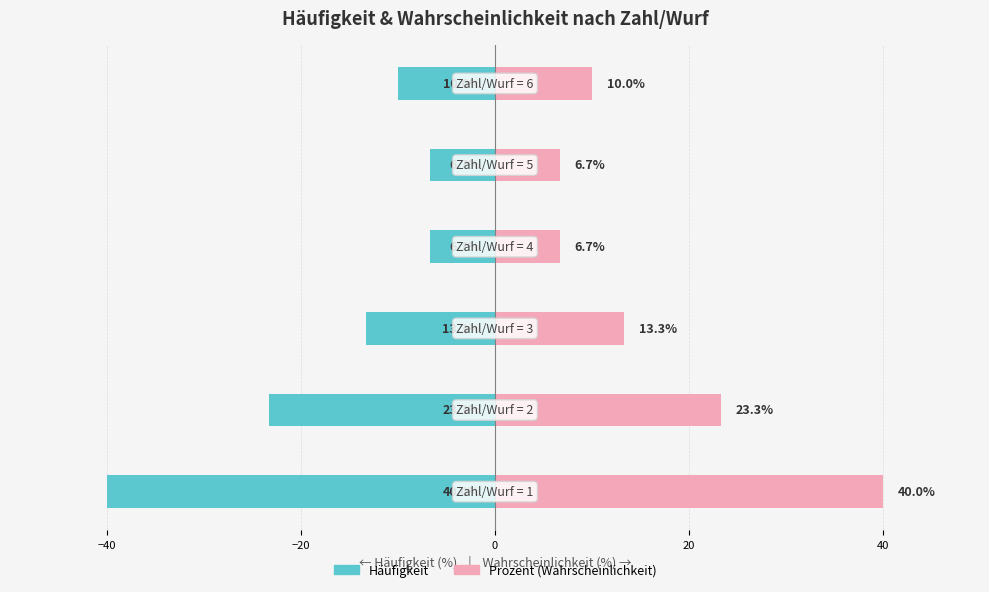

Reading left to right, transcribe all the data shown in this chart.

Häufigkeit: −60=-40.0	−40=-23.3	−20=-13.3	0=-6.7	20=-6.7	40=-10.0
Prozent (Wahrscheinlichkeit): −60=40.0	−40=23.3	−20=13.3	0=6.7	20=6.7	40=10.0